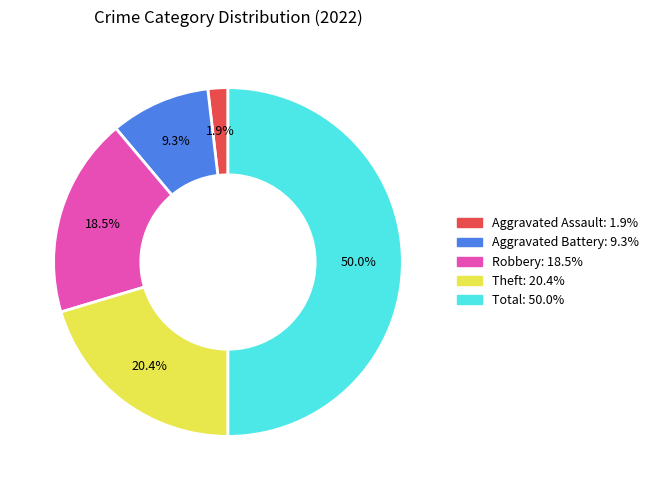

Count the number of slices in the pie.

5